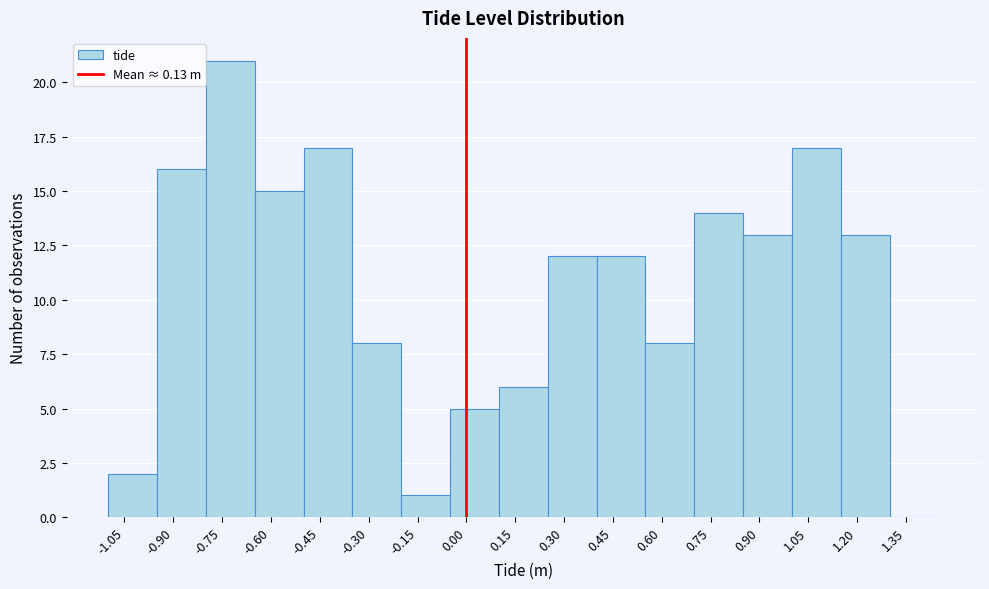

Reading left to right, list every bar in this chart as the range it spans on the x-axis followed by its height. Neither the bar edges nor the heights are printed on the chart, so give them approximately, as read against the axes.

-1.10 to -0.95: 2
-0.95 to -0.80: 16
-0.80 to -0.65: 21
-0.65 to -0.50: 15
-0.50 to -0.35: 17
-0.35 to -0.20: 8
-0.20 to -0.05: 1
-0.05 to 0.10: 5
0.10 to 0.25: 6
0.25 to 0.40: 12
0.40 to 0.55: 12
0.55 to 0.70: 8
0.70 to 0.85: 14
0.85 to 1.00: 13
1.00 to 1.15: 17
1.15 to 1.30: 13
1.30 to 1.45: 0